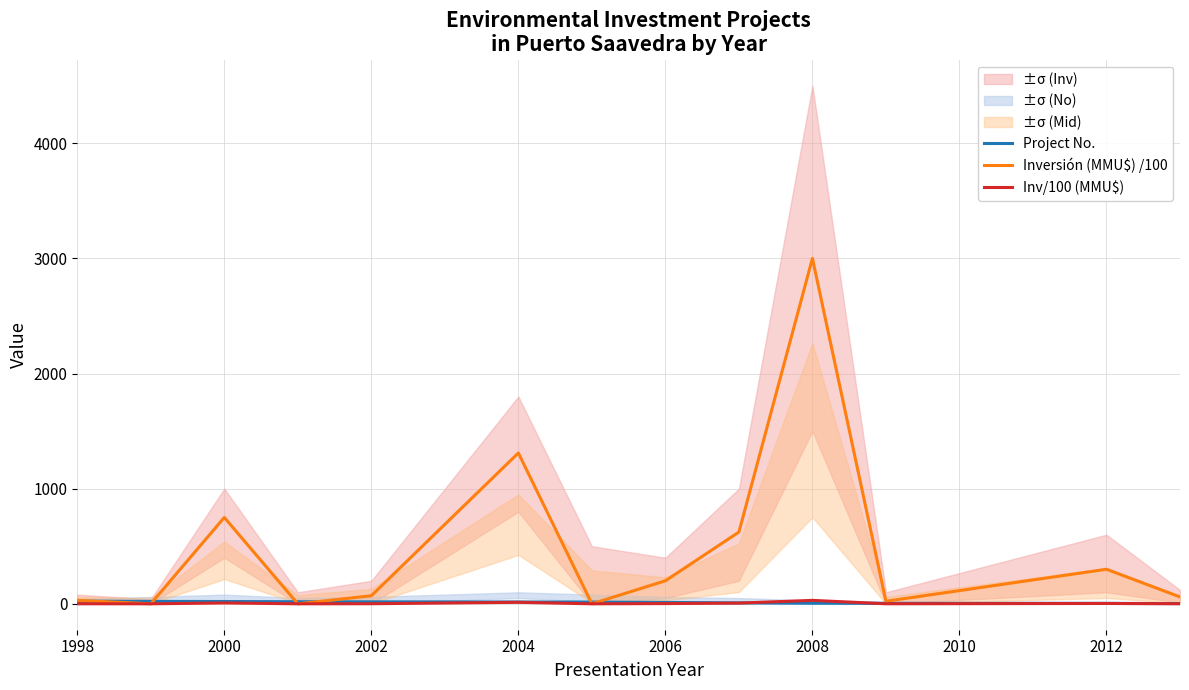

The value of Inversión (MMU$) /100 at 2012 is 300.0. True or false?

True